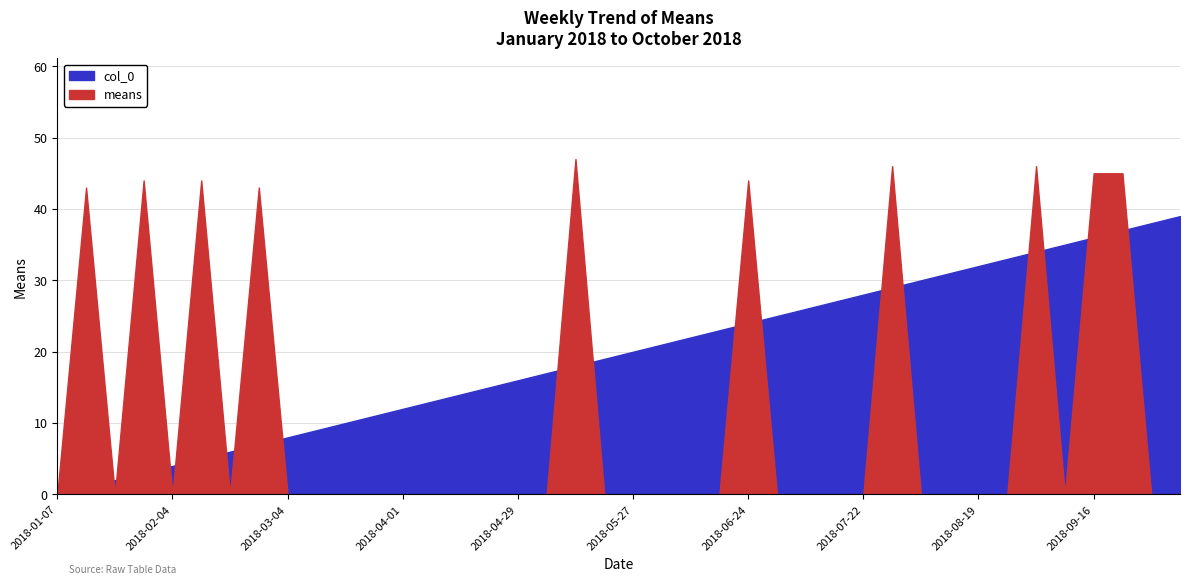

Reading left to right, what are all the values shown in this chart?

means: 0	43	0	44	0	44	0	43	0	0	0	0	0	0	0	0	0	0	47	0	0	0	0	0	44	0	0	0	0	46	0	0	0	0	46	0	45	45	0	0
col_0: 0	1	2	3	4	5	6	7	8	9	10	11	12	13	14	15	16	17	18	19	20	21	22	23	24	25	26	27	28	29	30	31	32	33	34	35	36	37	38	39